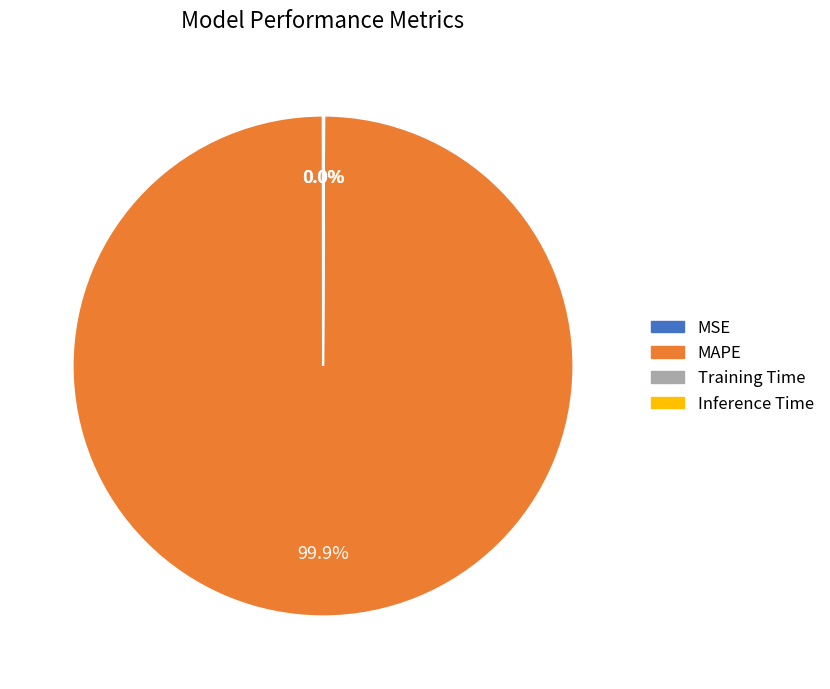

Does any single category account for the majority?

Yes